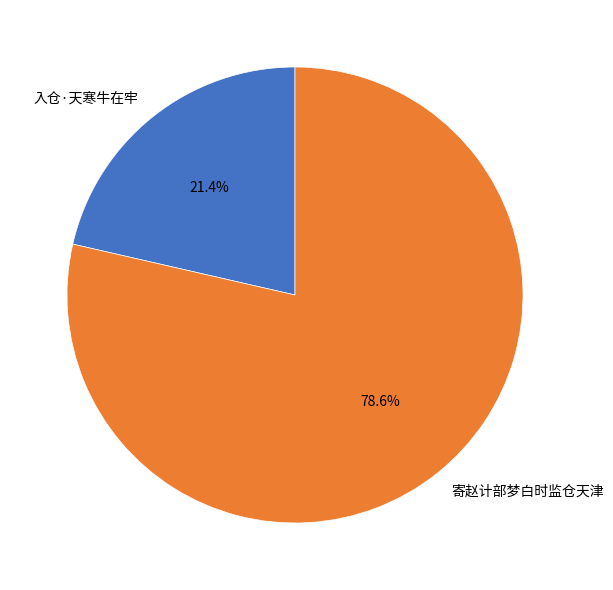

Which slice is the largest?

寄赵计部梦白时监仓天津